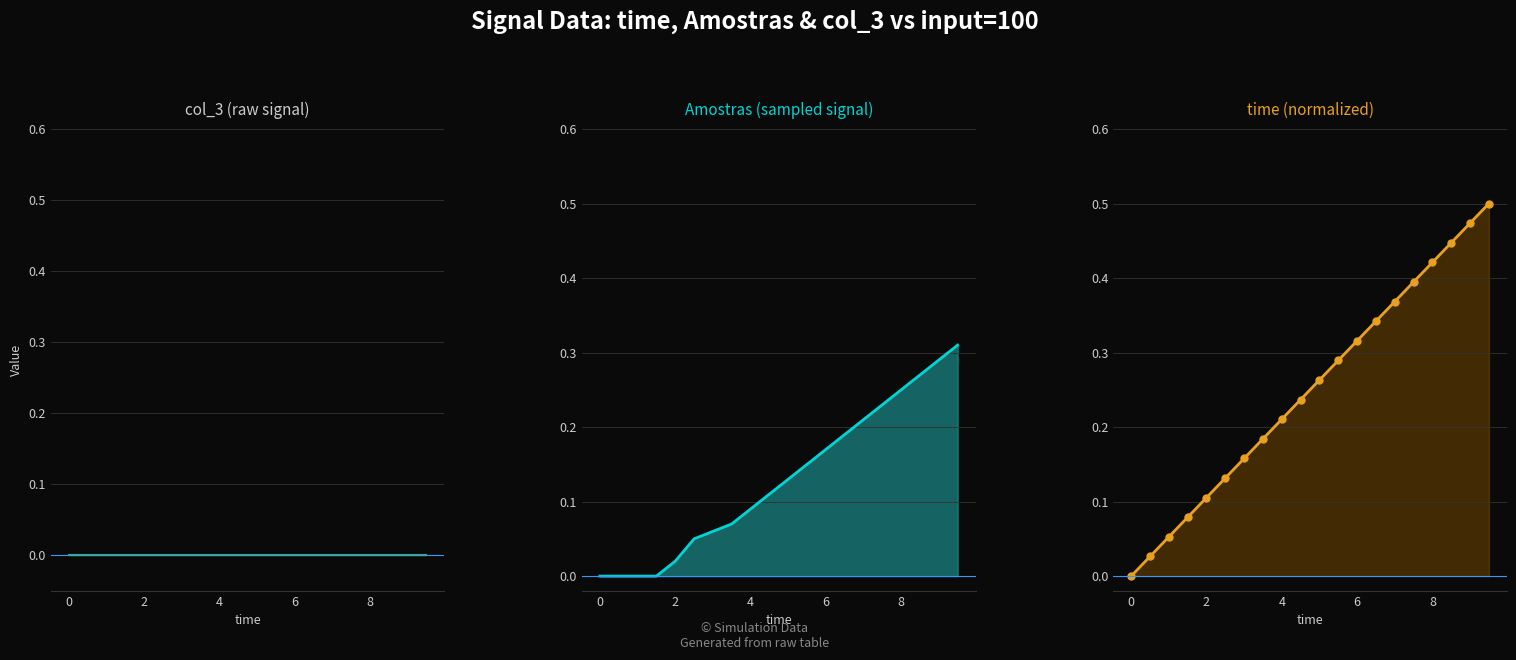

Reading right to left, transcribe all the data shown in this chart.

time: 0.5	0.5	0.4	0.4	0.4	0.4	0.3	0.3	0.3	0.3	0.2	0.2	0.2	0.2	0.1	0.1	0.1	0.1	0.0	0.0
Amostras: 0.3	0.3	0.3	0.2	0.2	0.2	0.2	0.2	0.1	0.1	0.1	0.1	0.1	0.1	0.1	0.0	0.0	0.0	0.0	0.0